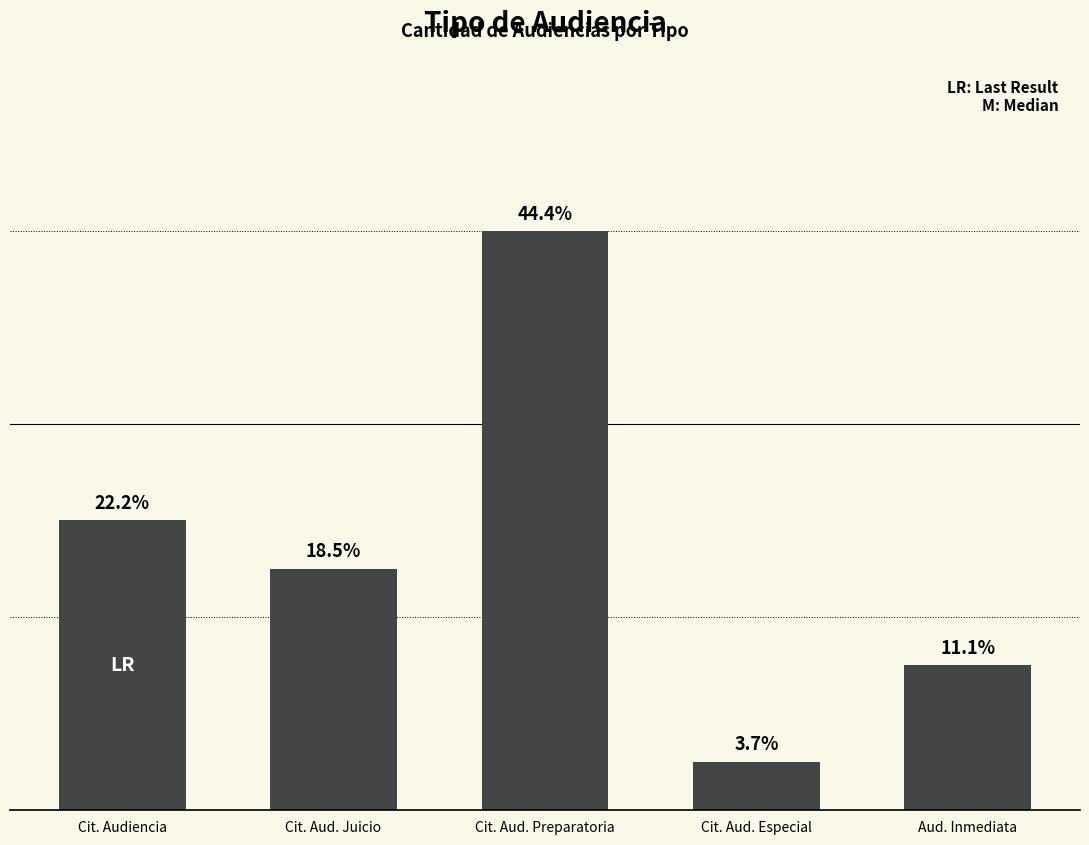

List the labels in order of value, largest first.

Cit. Aud. Preparatoria, Cit. Audiencia, Cit. Aud. Juicio, Aud. Inmediata, Cit. Aud. Especial